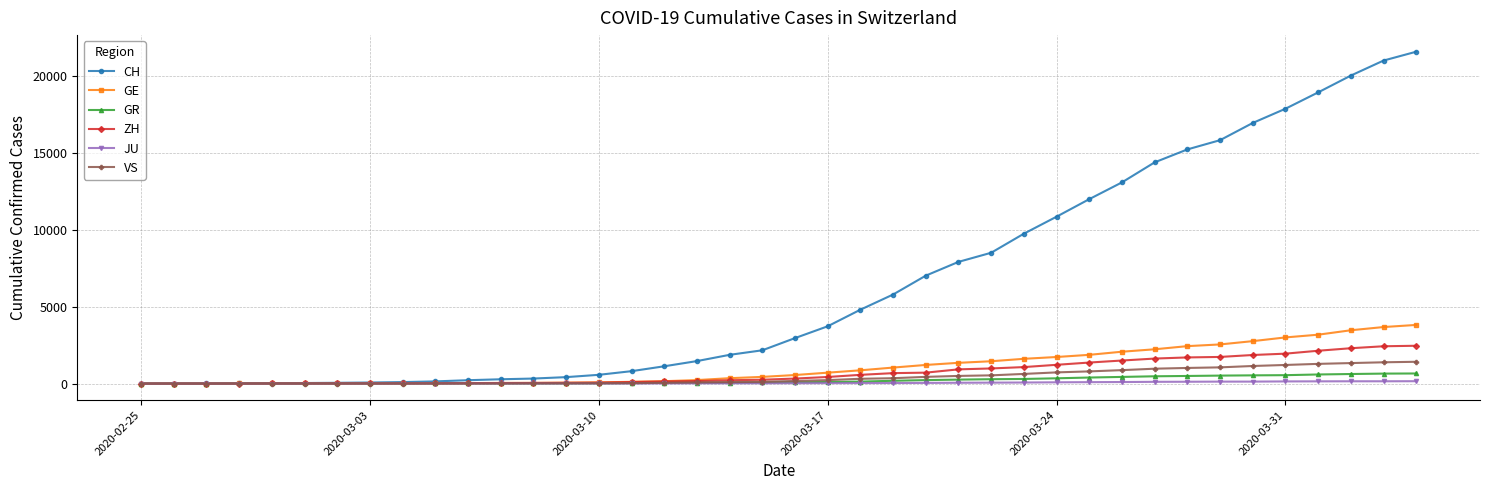

Which series has the largest total across all categories?

CH